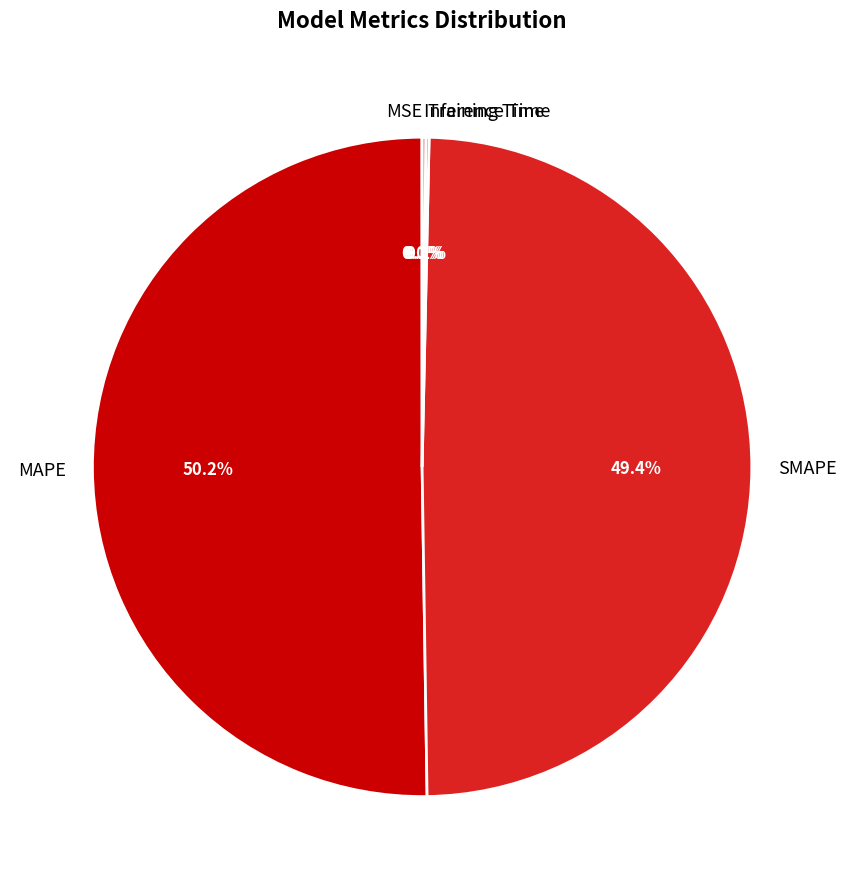

Which slice represents more than half of the pie?

MAPE